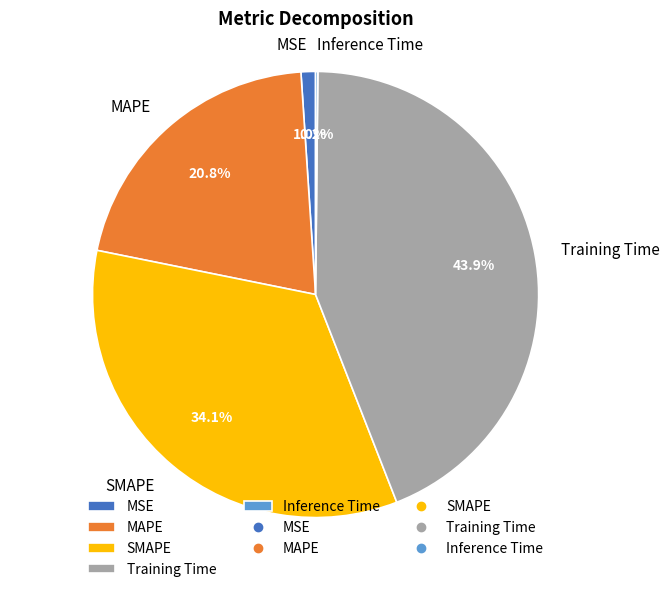

What portion of the pie excludes MSE?

99.0%